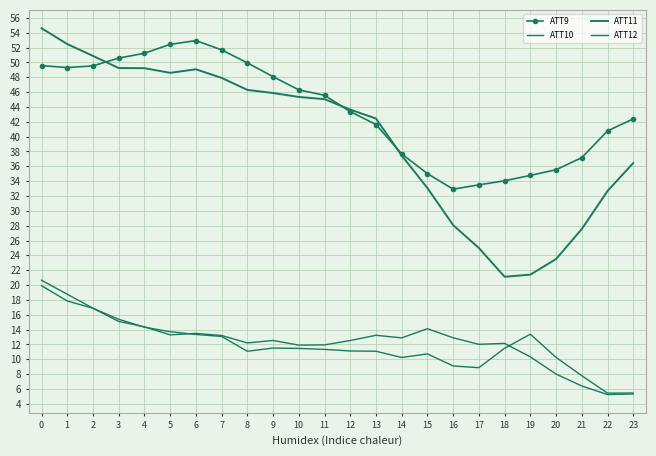

Is it true that ATT12 equals 5.4 at 22?

True